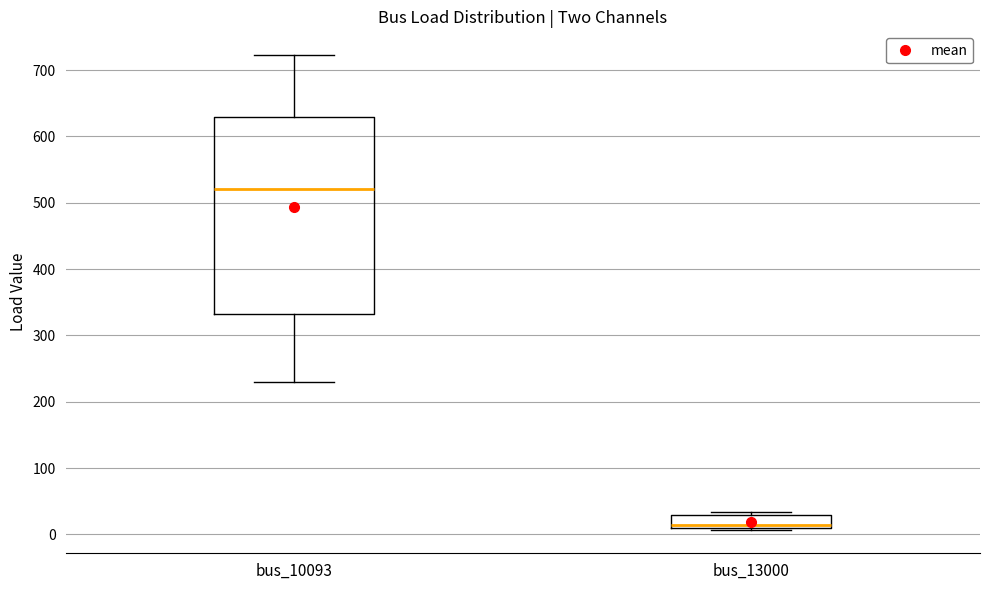

Which box is the tallest, from its lower edge to its upper edge?

bus_10093